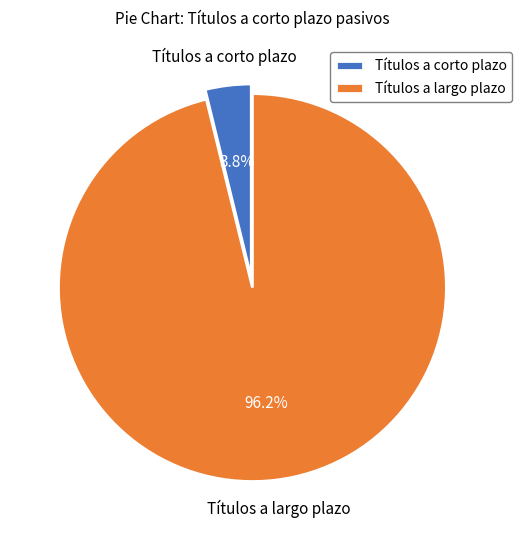

How many segments does this pie chart have?

2